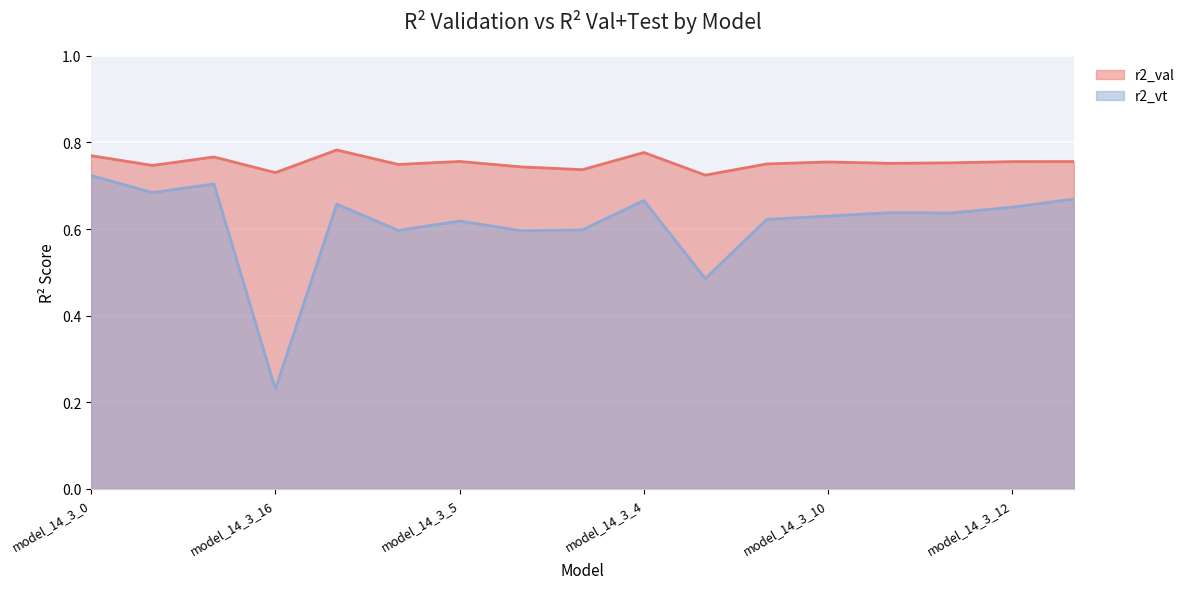

What is the maximum value for r2_val?

0.8